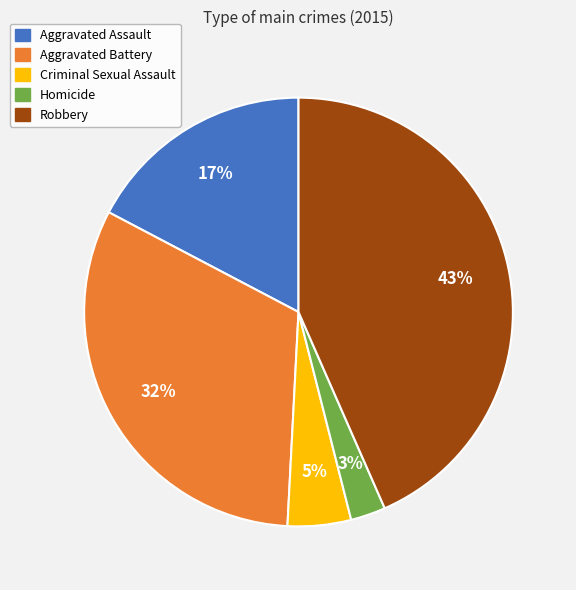

To the nearest percent, what is the difference between the Homicide and Criminal Sexual Assault slice percentages?

2%